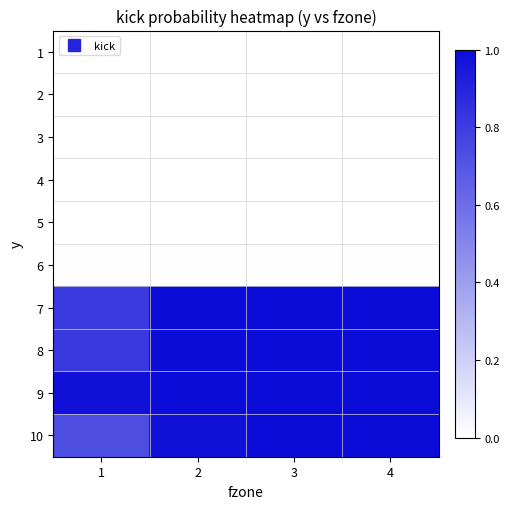

At which category is the sum across all series the highest?

4